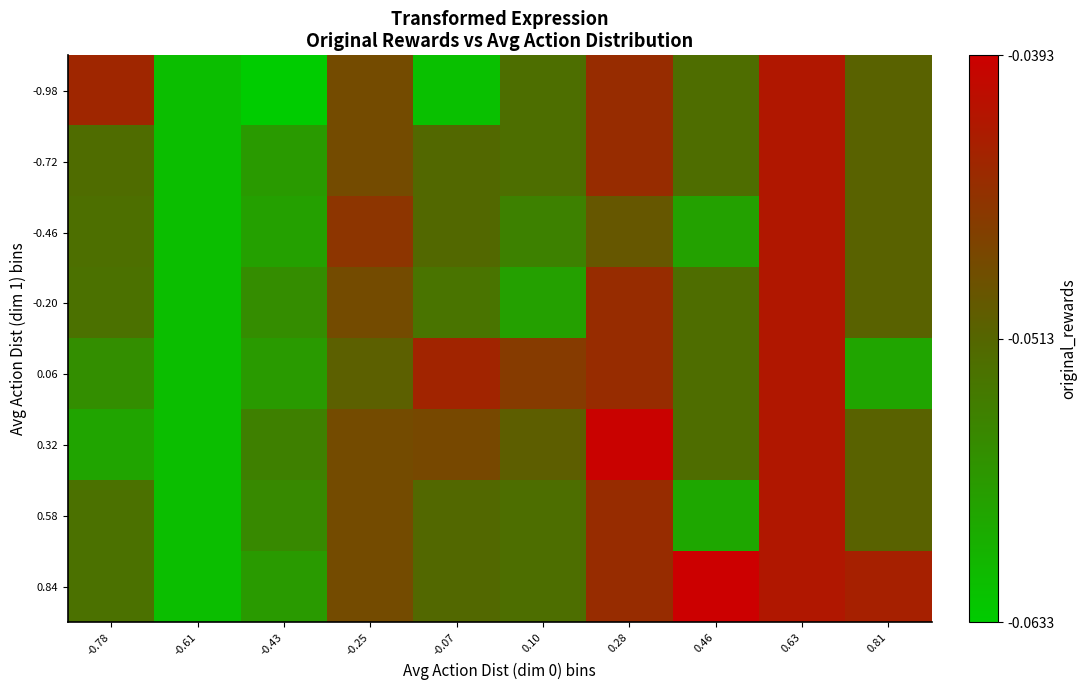

Rank the series by their maximum value, from lowest to highest.

-0.98, -0.72, -0.46, -0.20, 0.06, 0.58, 0.32, 0.84